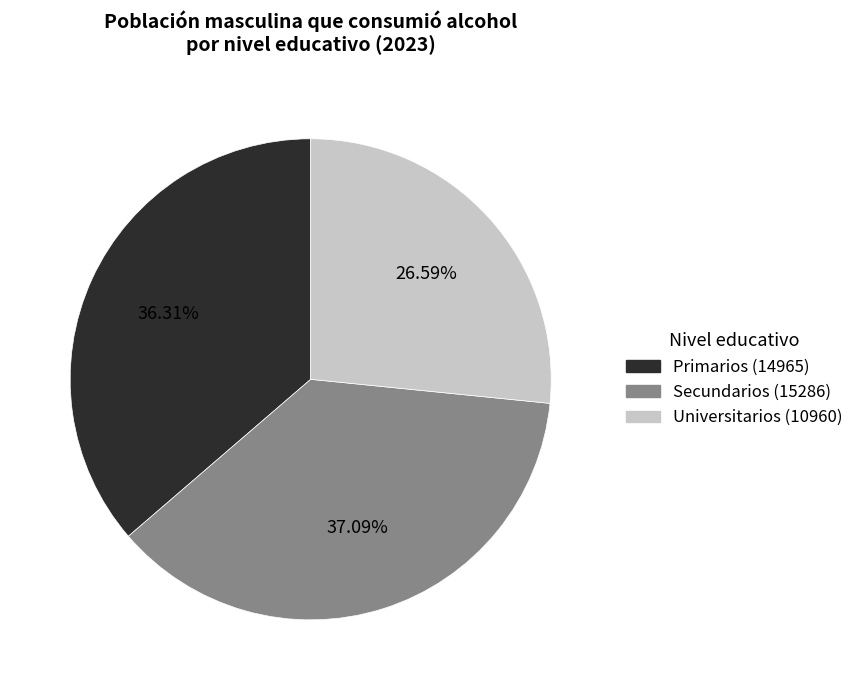

How many slices are in this pie chart?

3